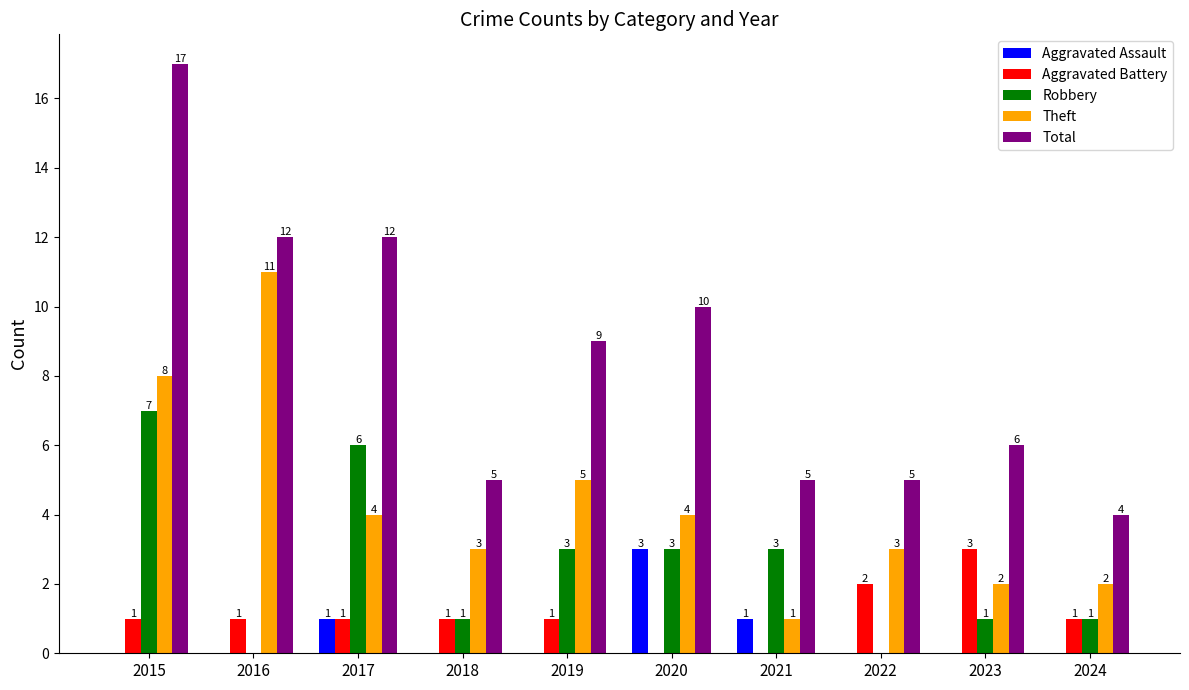

What is the difference between the Total values at 2024 and 2015?

13